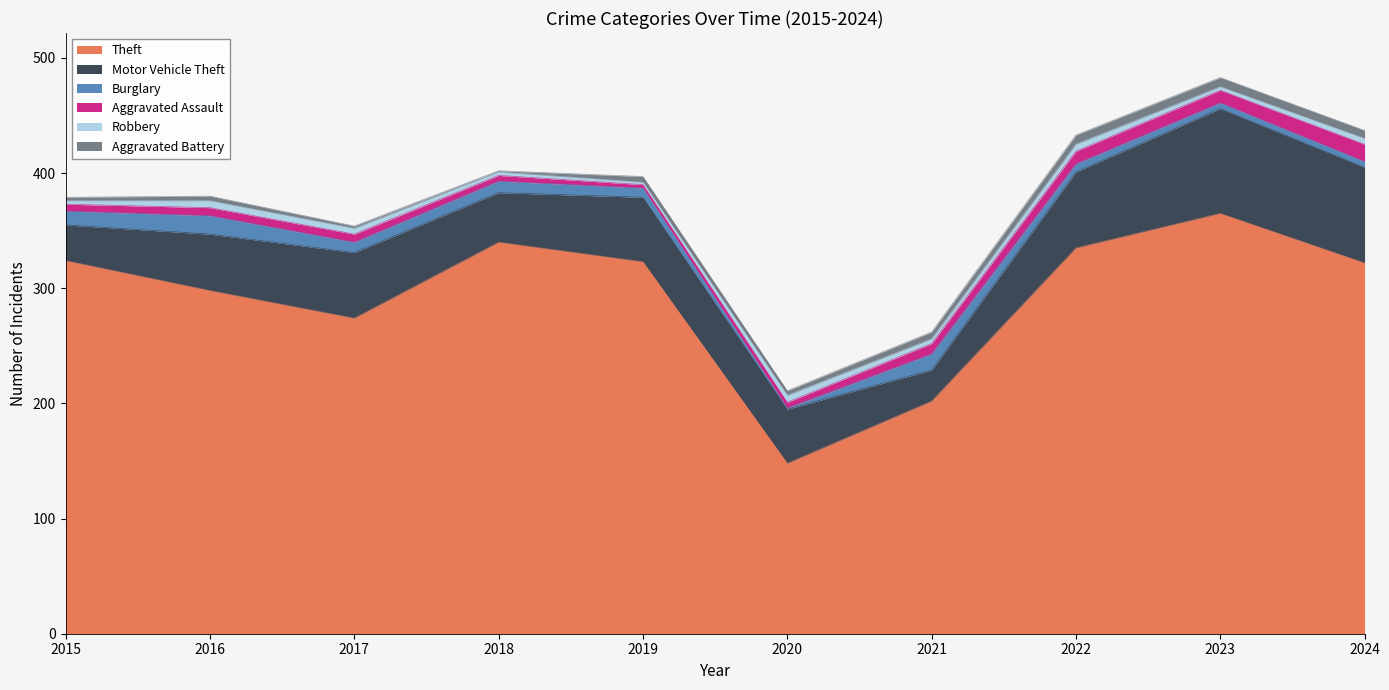

Between 2020 and 2024, which is larger?

2024